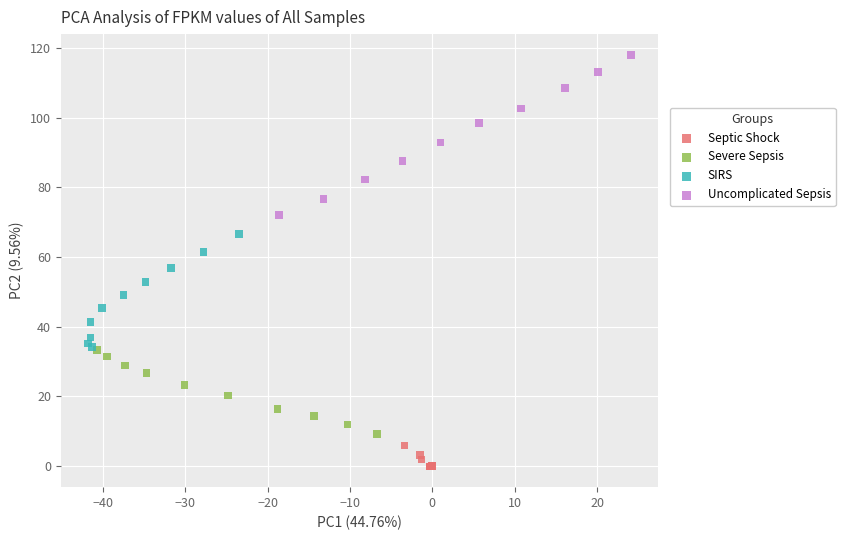

Which series reaches the minimum Y coordinate?

Septic Shock